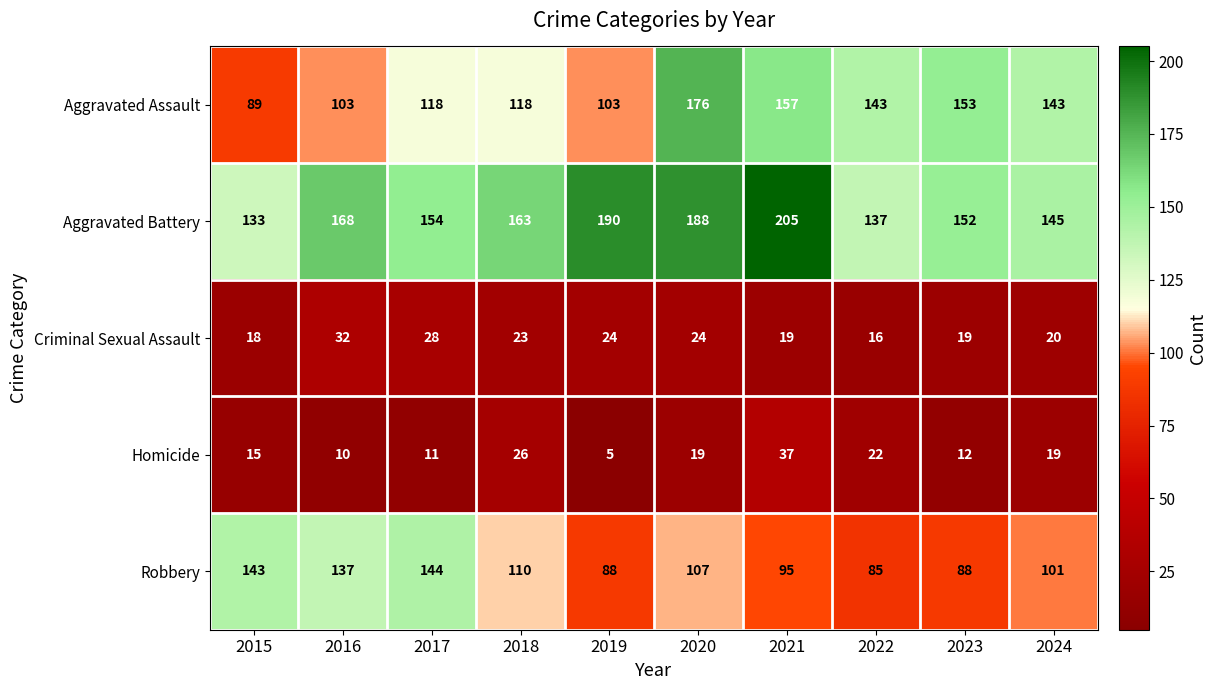

Which series has the largest range (max minus min)?

Aggravated Assault